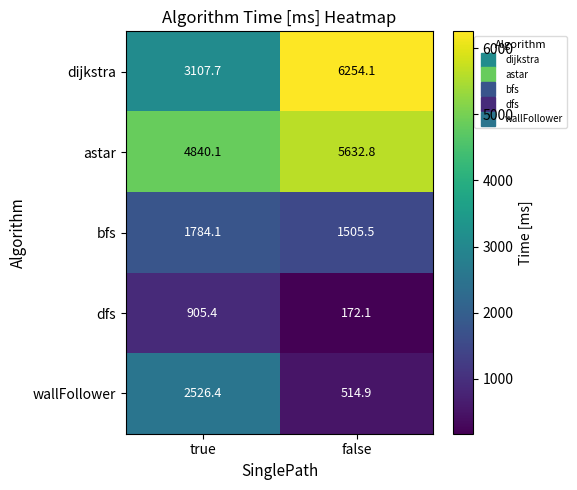

Between true and false, which series saw the biggest shift?

dijkstra